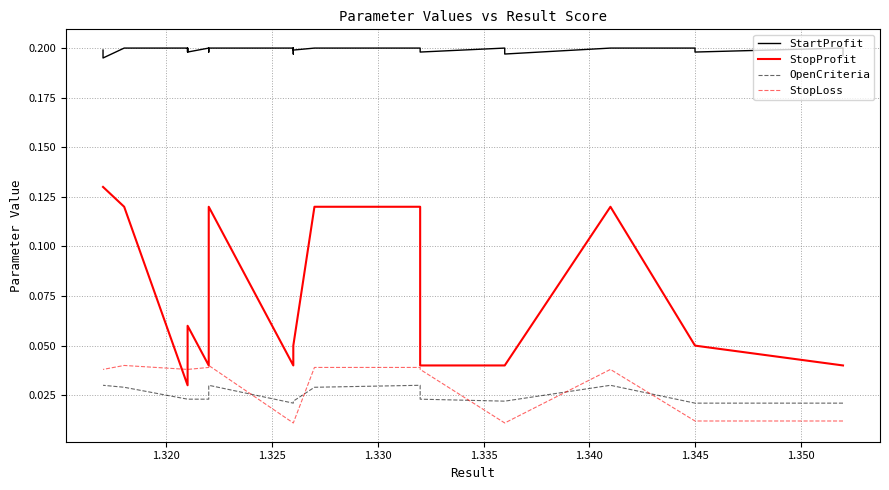

True or false: StartProfit and StopProfit cross at least once.

False